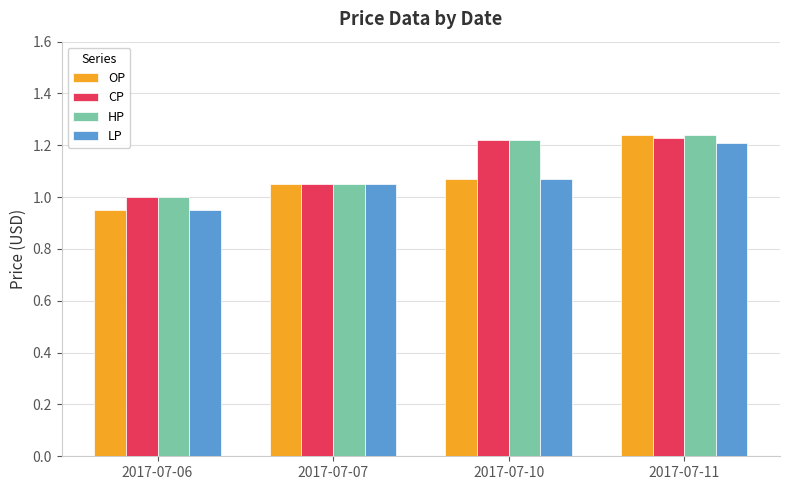

How many values in the CP series exceed 1?

3